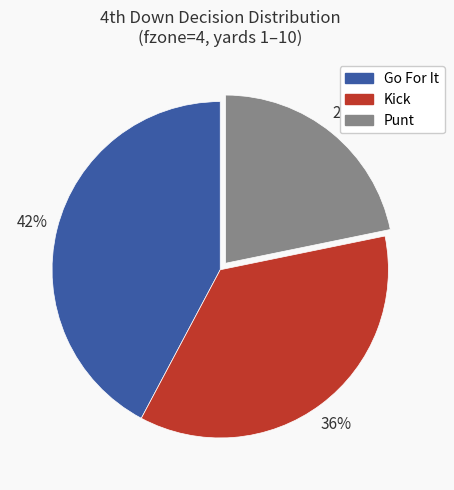

Does any single category account for the majority?

No